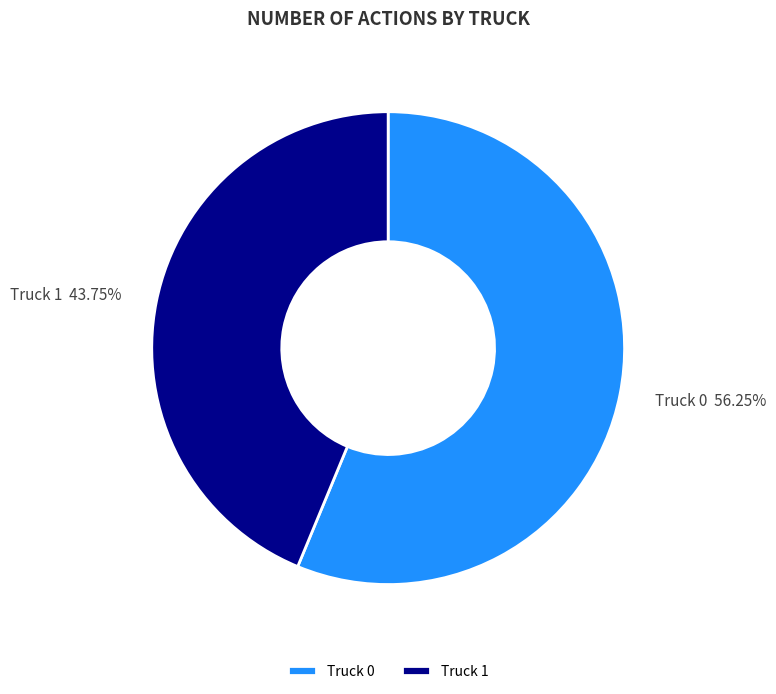

Combined, do Truck 1 and Truck 0 account for over 50%?

Yes